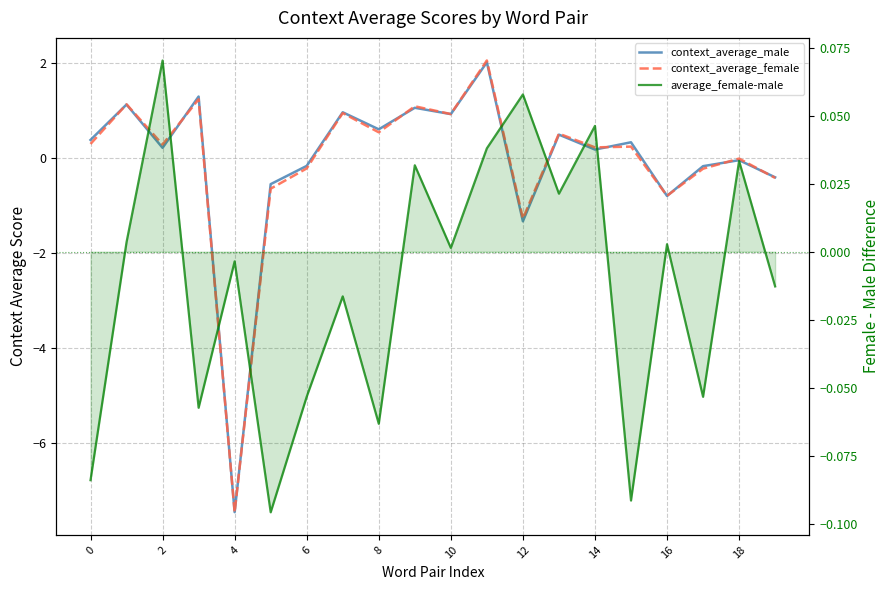

How many values in the context_average_male series are below 0?

8